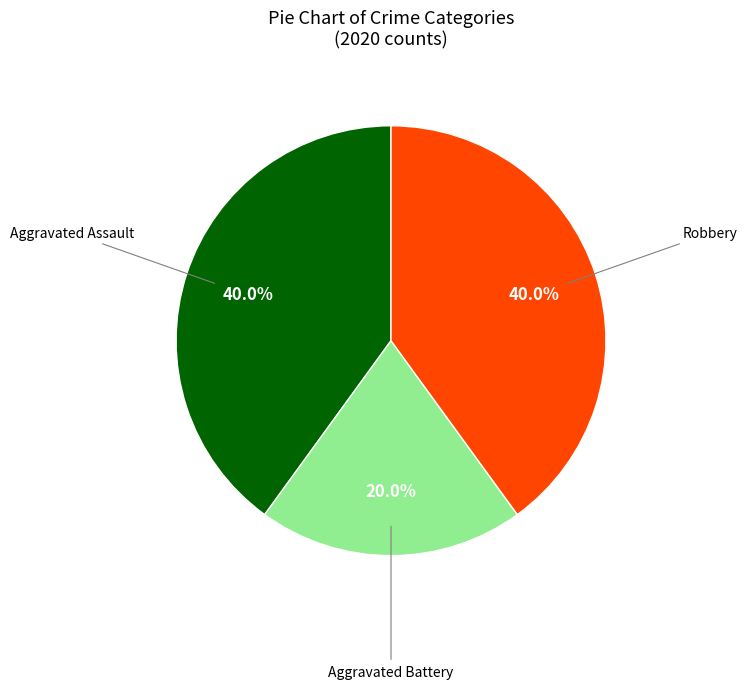

Is there a majority slice in this chart?

No